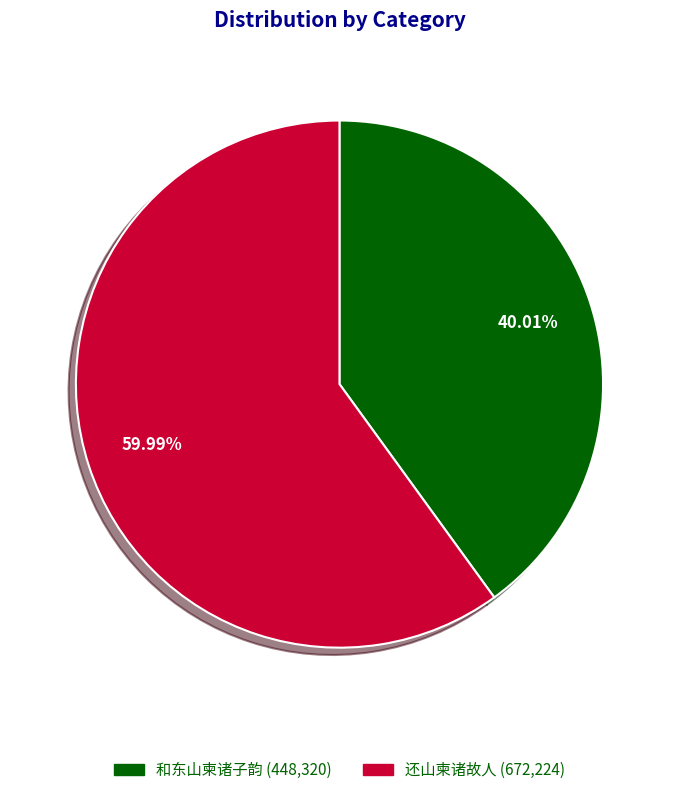

What percentage is the 和东山柬诸子韵 slice, to the nearest percent?

40%